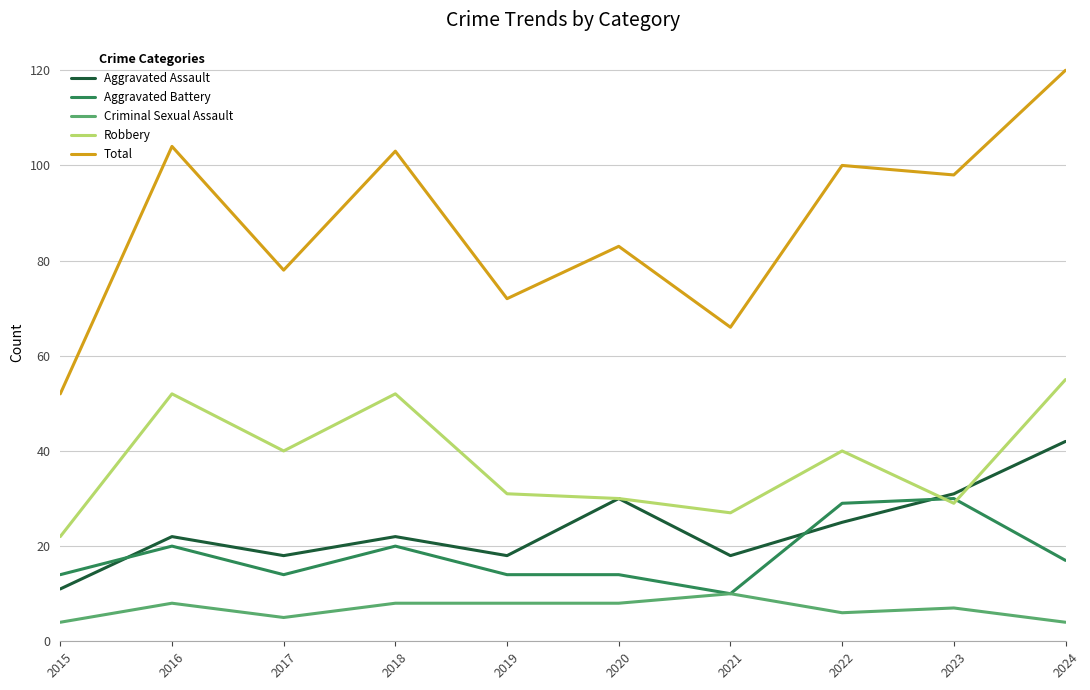

Reading right to left, extract all data points from this chart.

Aggravated Assault: 42	31	25	18	30	18	22	18	22	11
Aggravated Battery: 17	30	29	10	14	14	20	14	20	14
Criminal Sexual Assault: 4	7	6	10	8	8	8	5	8	4
Robbery: 55	29	40	27	30	31	52	40	52	22
Total: 120	98	100	66	83	72	103	78	104	52